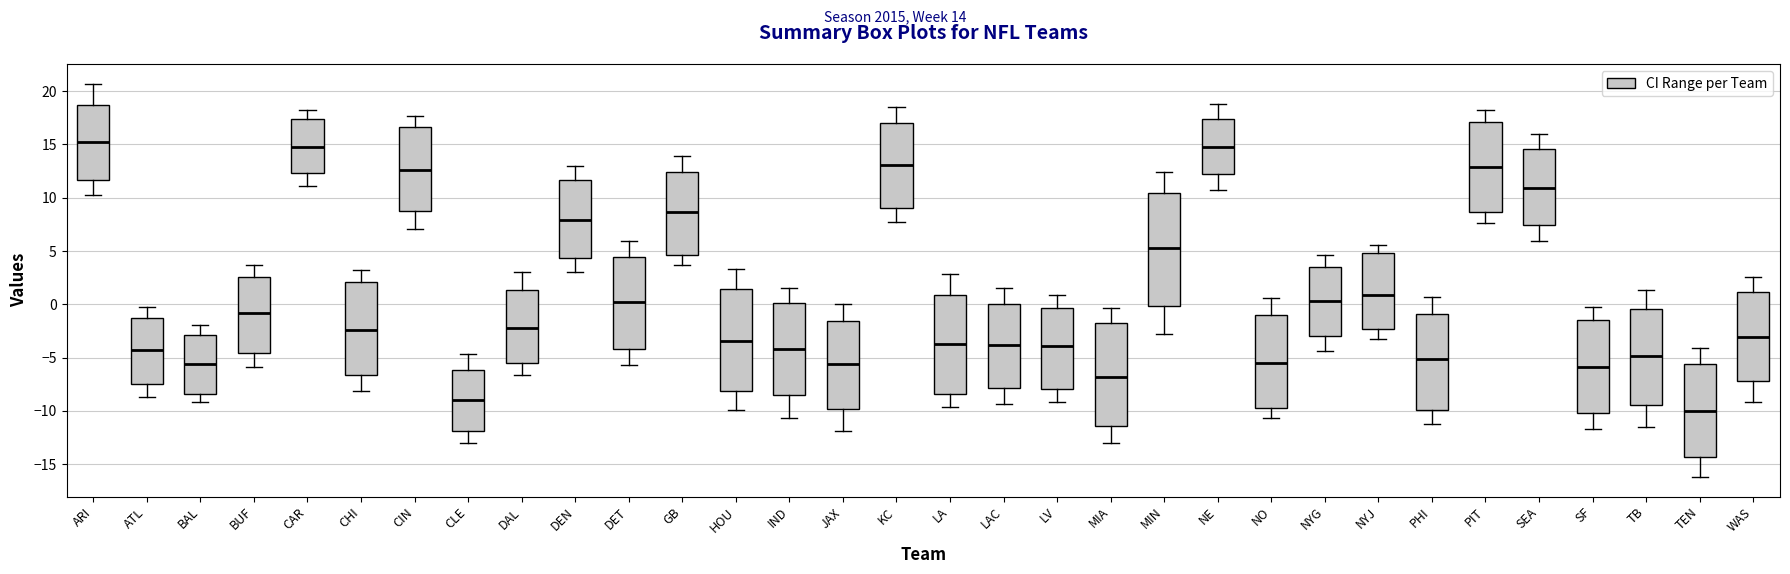

Where is the lower edge of the box for DEN on the y-axis? The values are not printed on the chart, so give them approximately, as read against the axis.

4.5